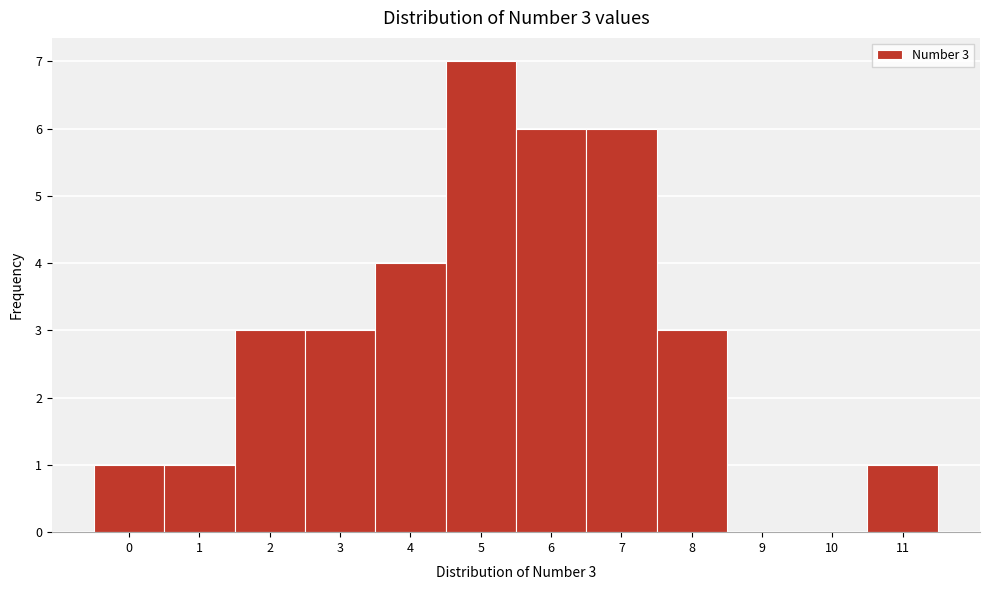

Which range on the x-axis has the tallest bar?

4.5 to 5.5